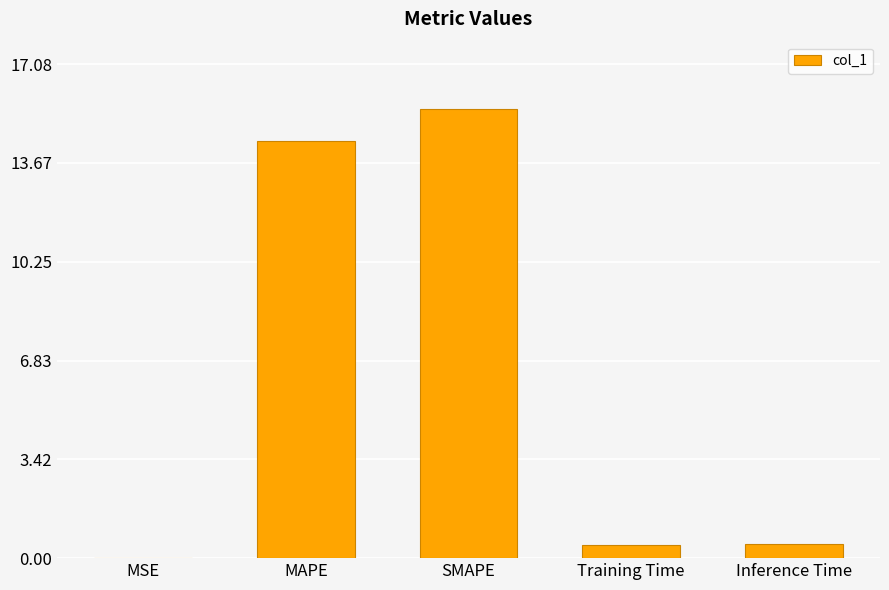

What is the sum of the values at MAPE and Training Time?

14.9